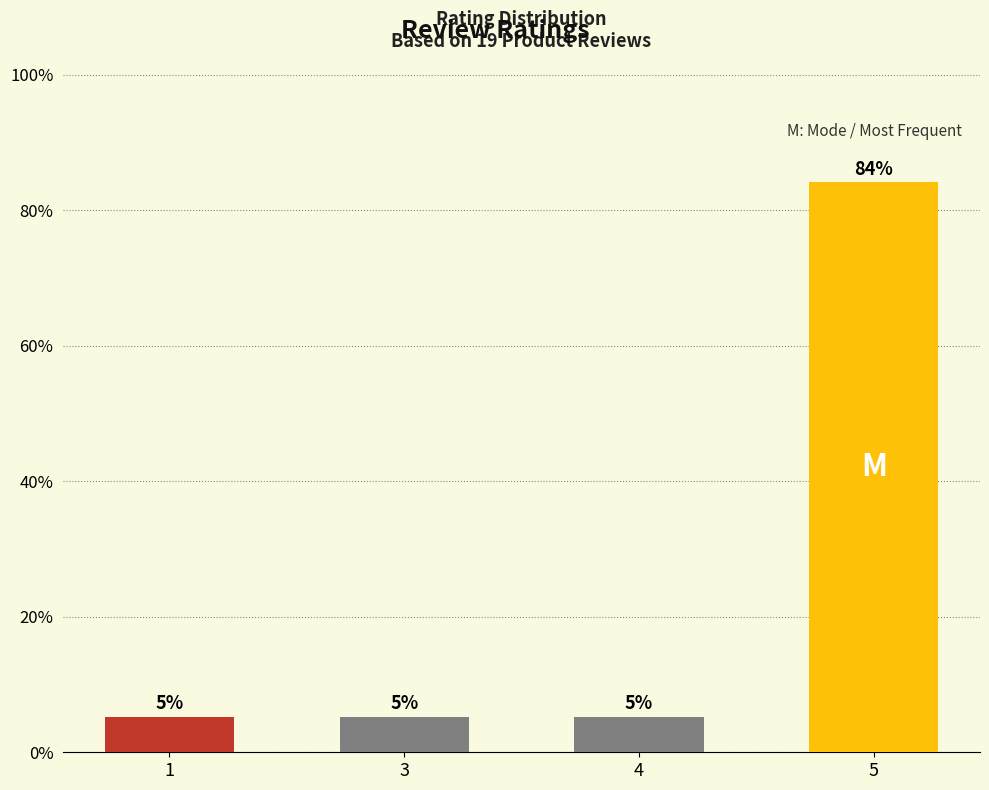

Which category has the lowest value across all series?

1